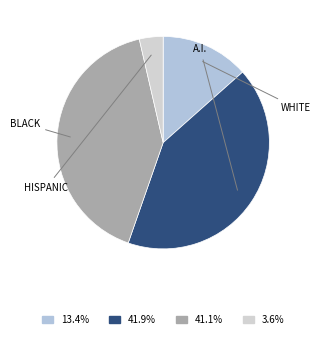

Is there a majority slice in this chart?

No